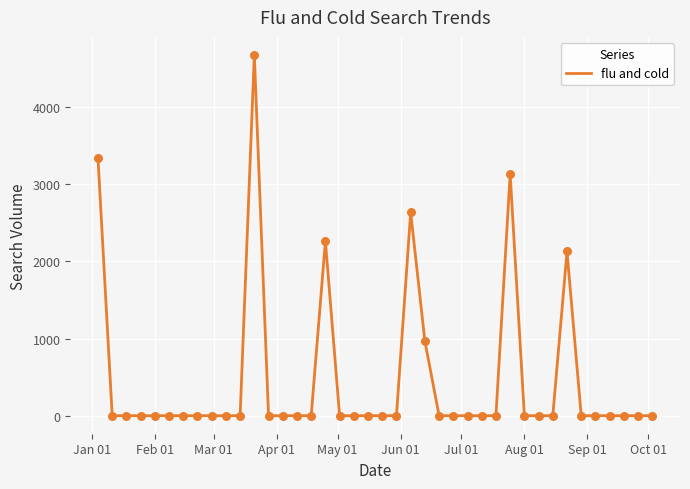

What is the difference between the maximum and minimum values?

4675.5